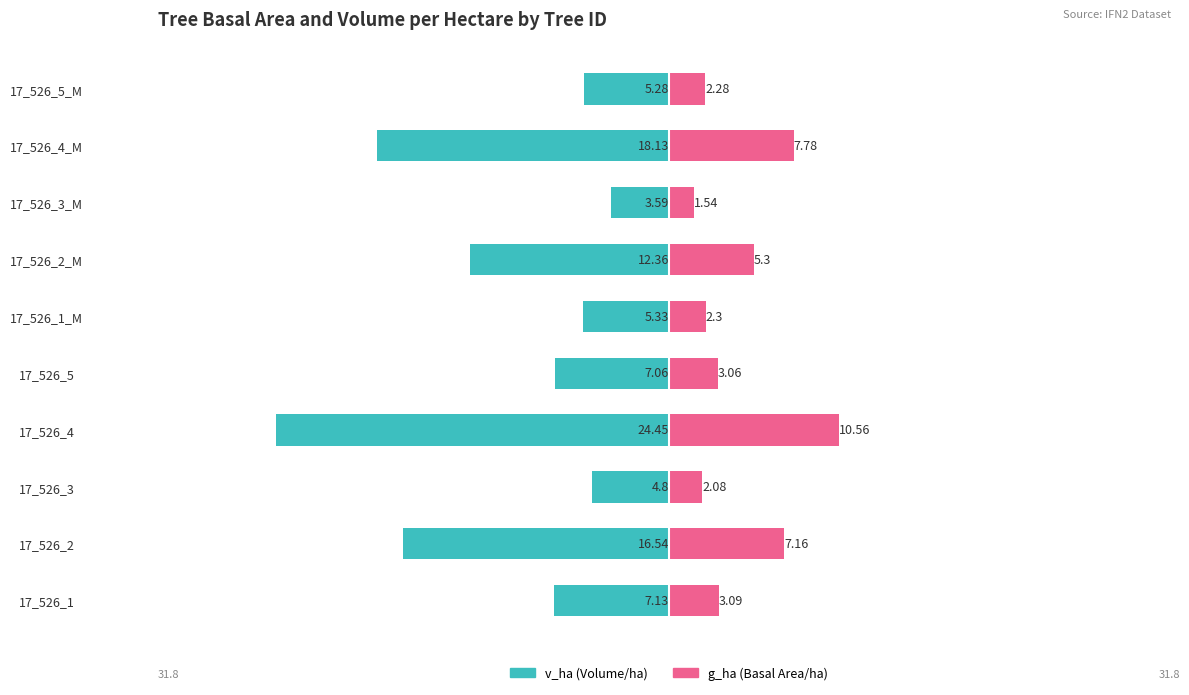

Is the value of g_ha at 17_526_5_M greater than the value of v_ha at 17_526_4?

Yes